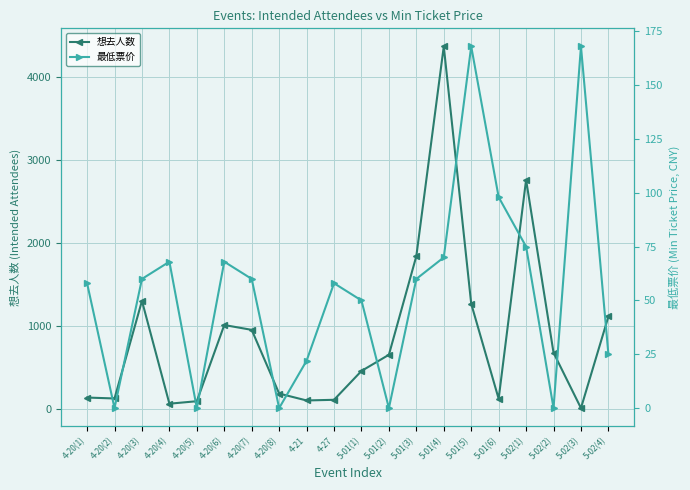

How many times do 想去人数 and 最低票价 cross each other?

4